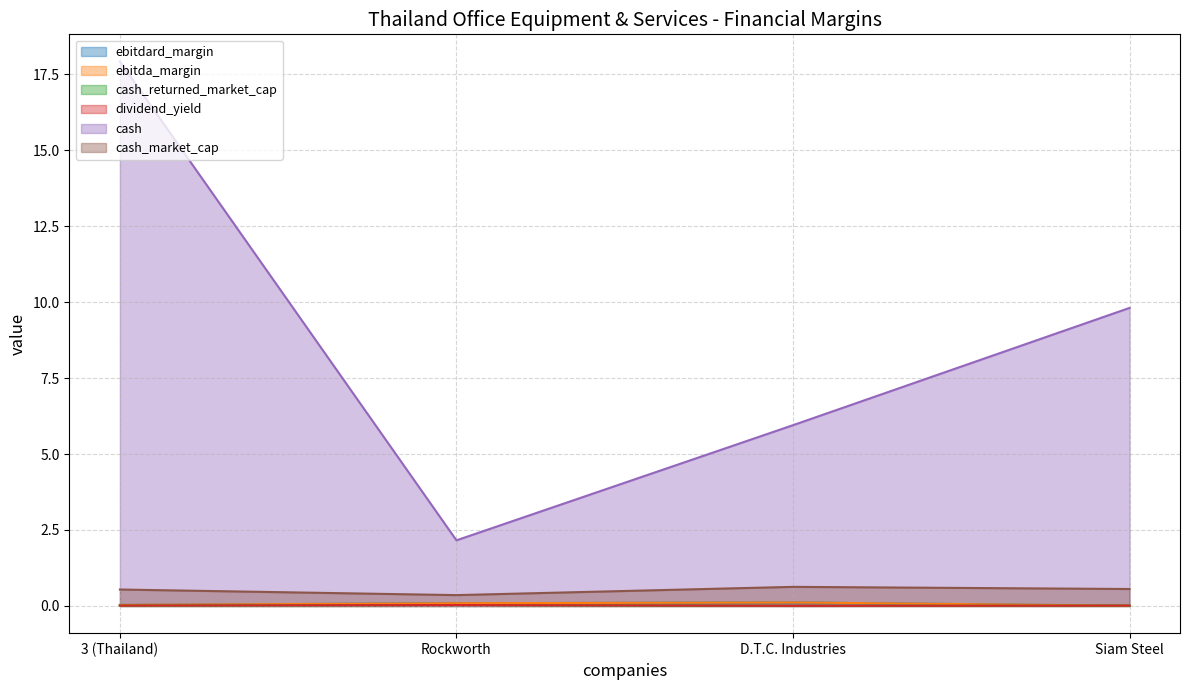

Reading left to right, extract all data points from this chart.

ebitdard_margin: 3 (Thailand)=0.0	Rockworth=0.1	D.T.C. Industries=0.1	Siam Steel=0.0
ebitda_margin: 3 (Thailand)=0.0	Rockworth=0.1	D.T.C. Industries=0.1	Siam Steel=0.0
cash_returned_market_cap: 3 (Thailand)=0.0	Rockworth=0.0	D.T.C. Industries=0.0	Siam Steel=0.0
dividend_yield: 3 (Thailand)=0.0	Rockworth=0.0	D.T.C. Industries=0.0	Siam Steel=0.0
cash: 3 (Thailand)=17.9	Rockworth=2.2	D.T.C. Industries=6.0	Siam Steel=9.8
cash_market_cap: 3 (Thailand)=0.5	Rockworth=0.4	D.T.C. Industries=0.6	Siam Steel=0.6